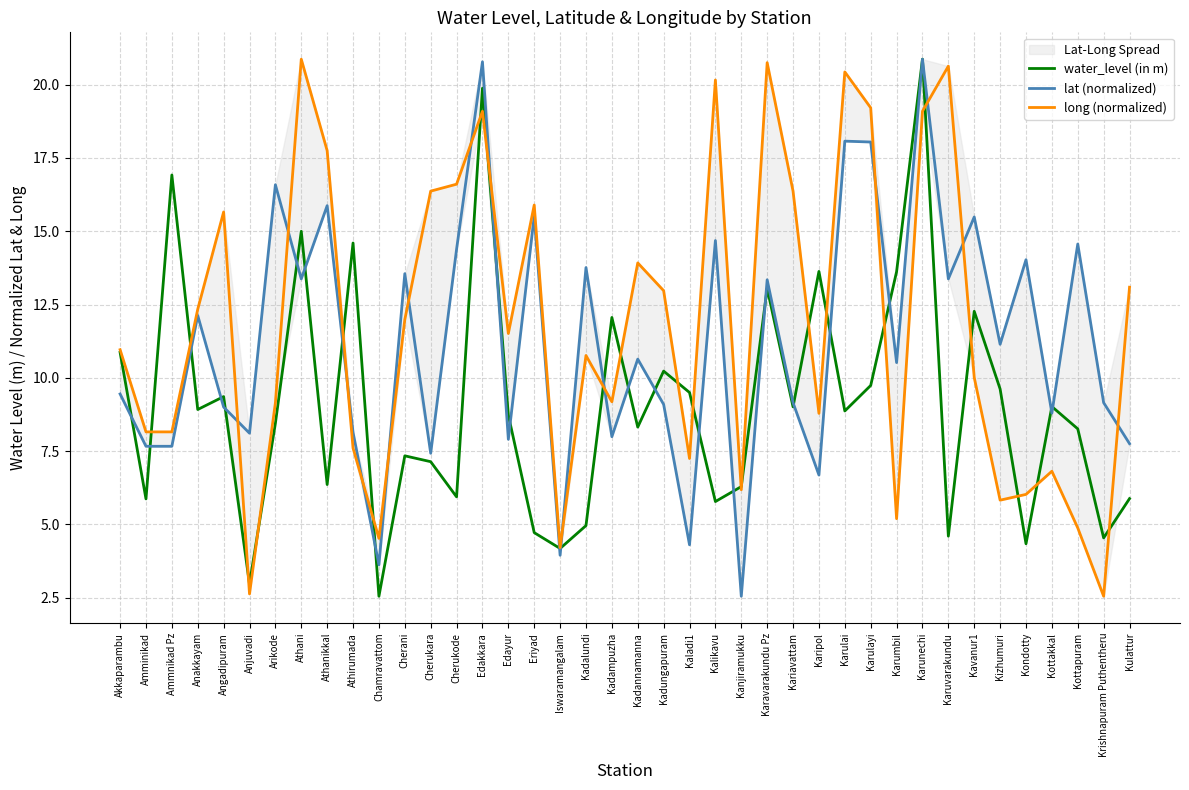

The value of lat (normalized) at Angadipuram is 9.0. True or false?

True